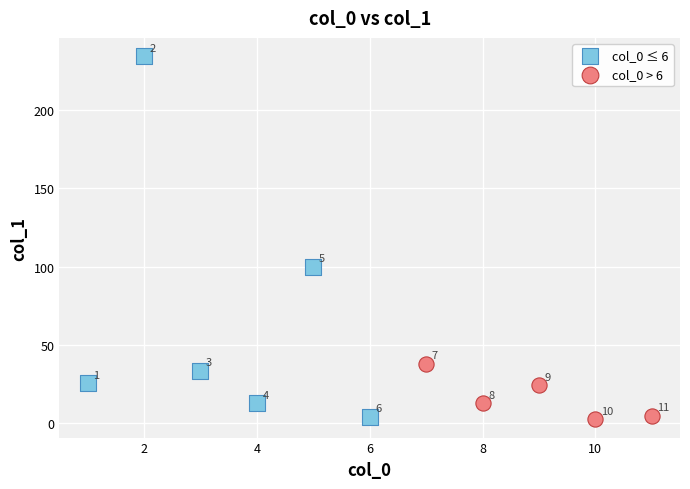

Which series reaches the maximum Y coordinate?

col_0 ≤ 6